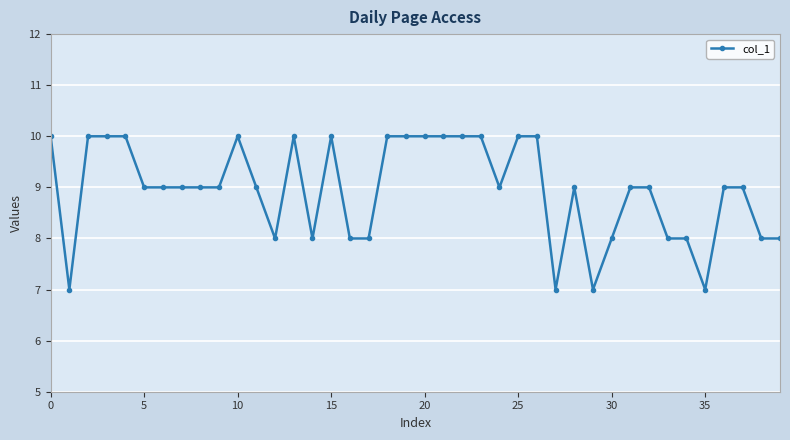

True or false: there are more than 2 points higher than both neighbors.

True